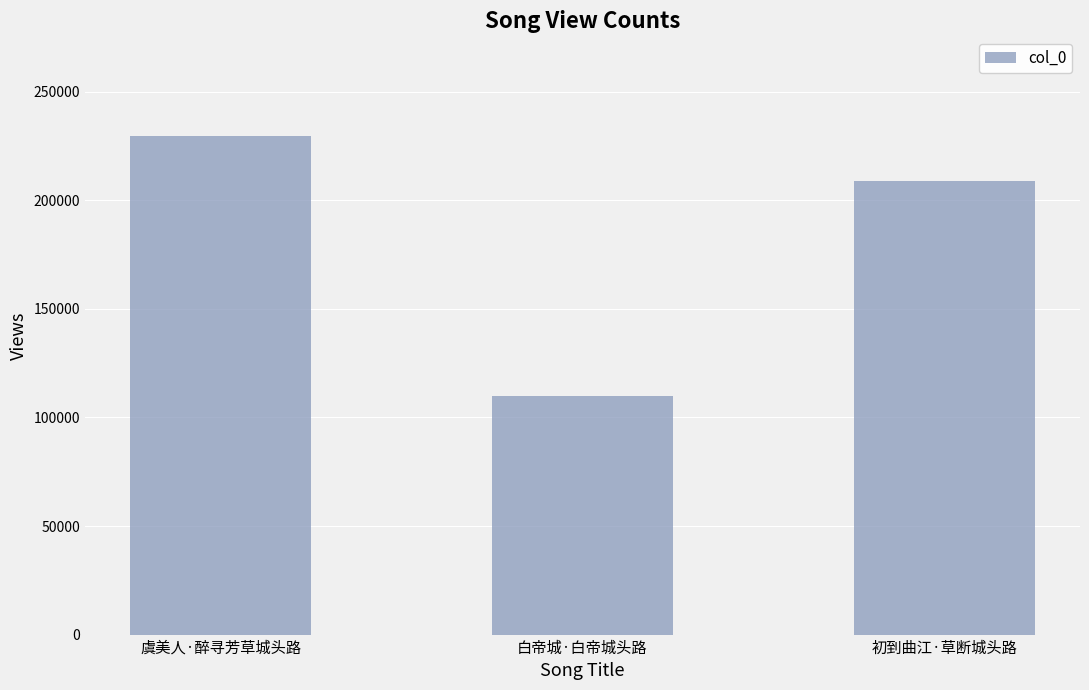

Is it true that the value at 白帝城·白帝城头路 is 109884?

True